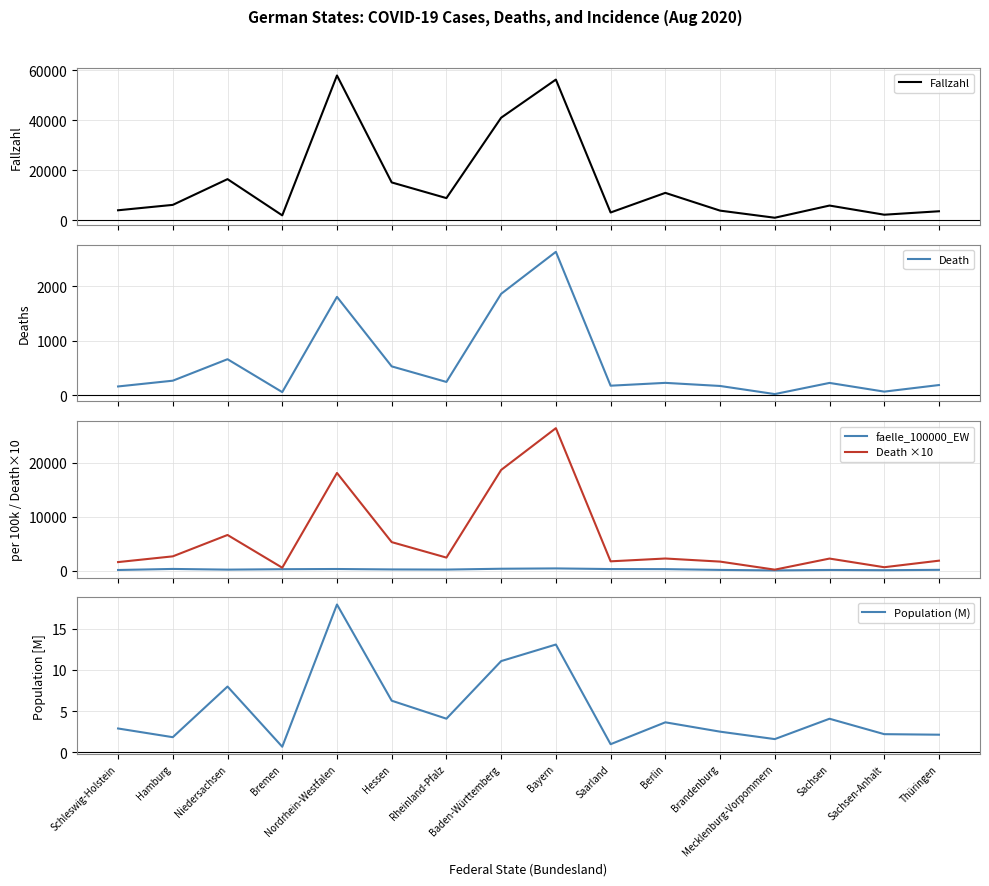

At how many categories does at least one series exceed 23162?

3